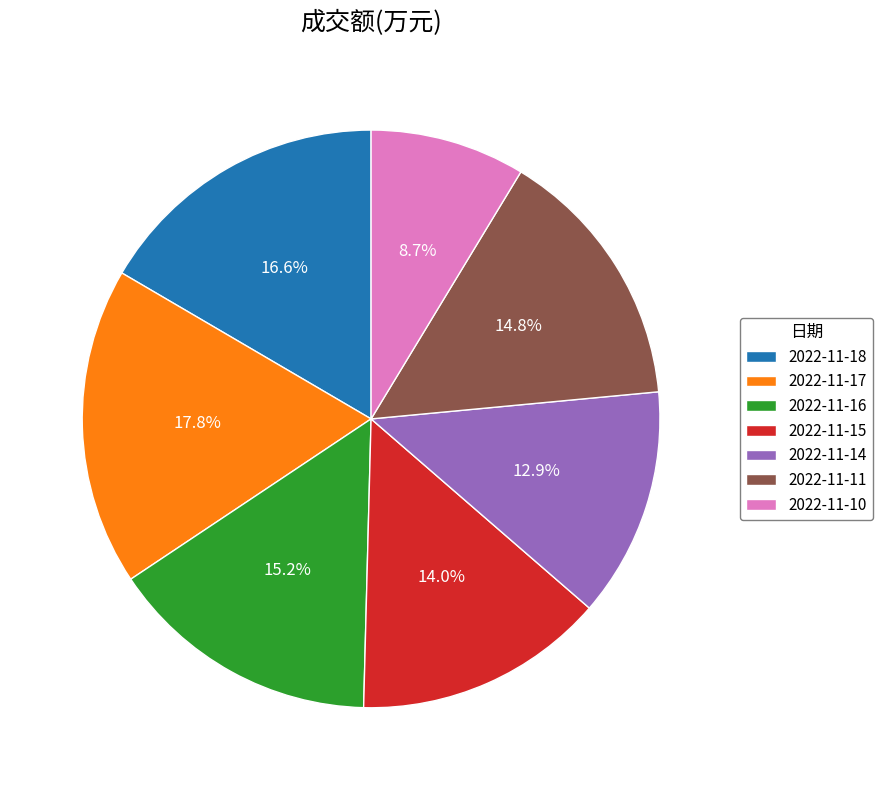

How many segments does this pie chart have?

7